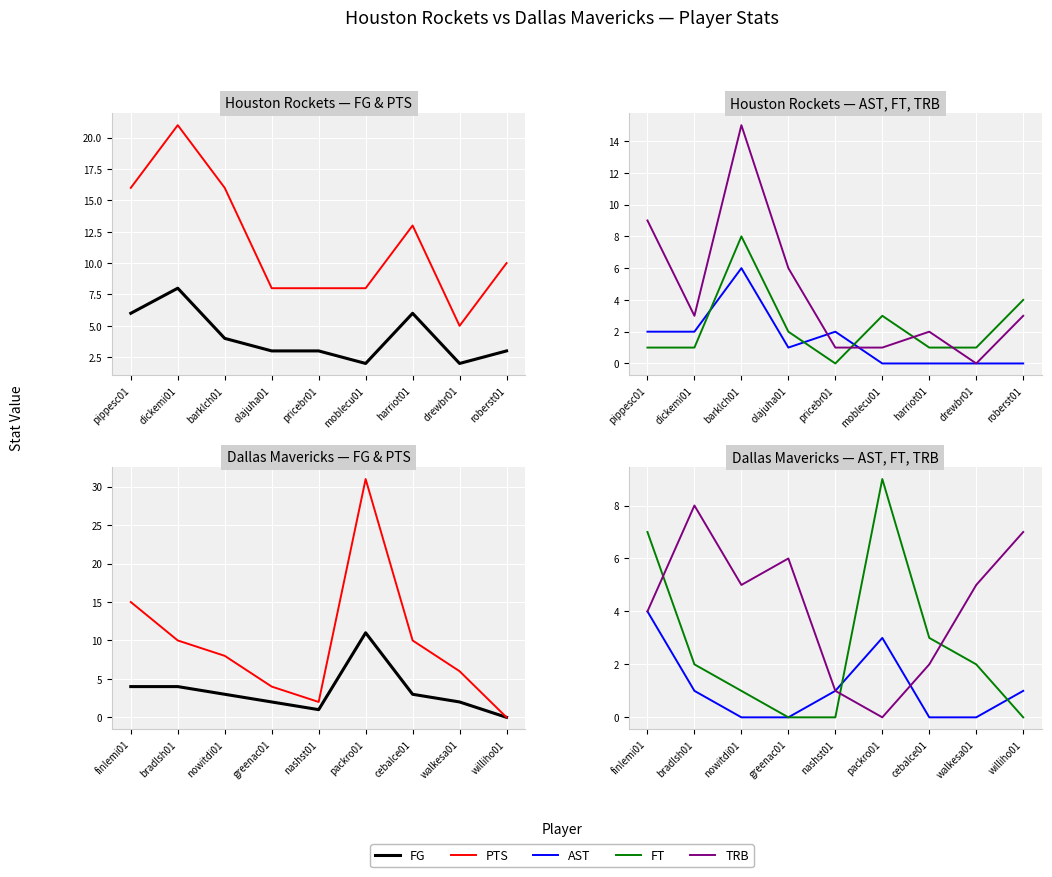

Between williho01 and nowitdi01, which is larger?

nowitdi01